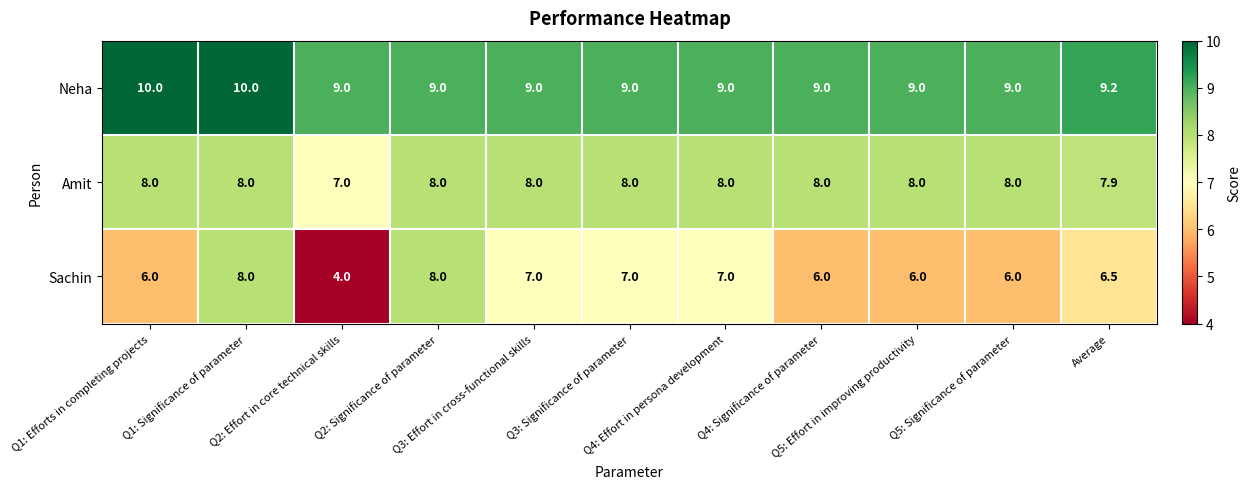

At which category is the sum across all series the highest?

Q1: Significance of parameter